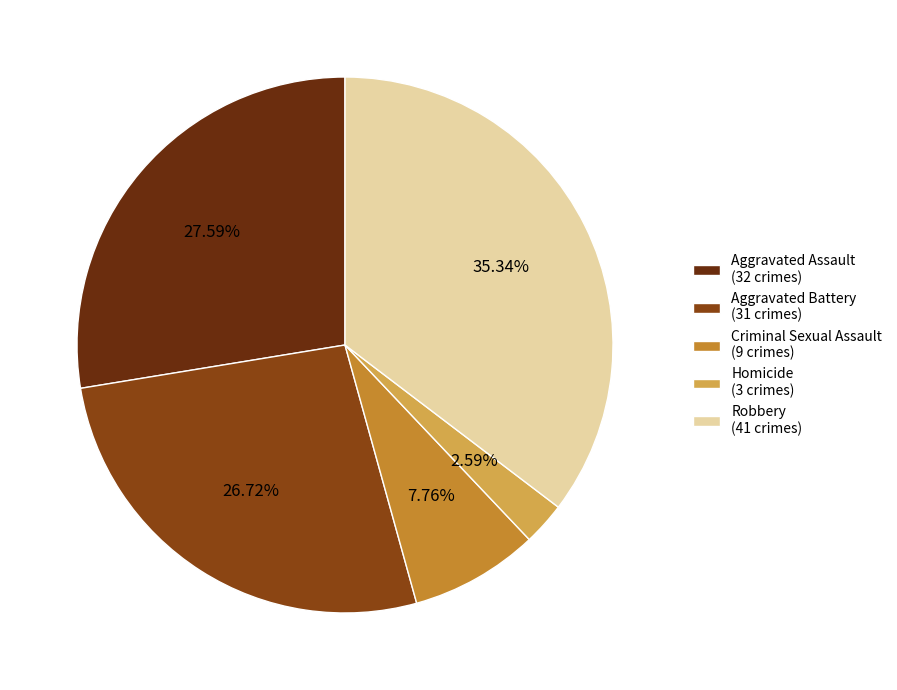

Is there a majority slice in this chart?

No